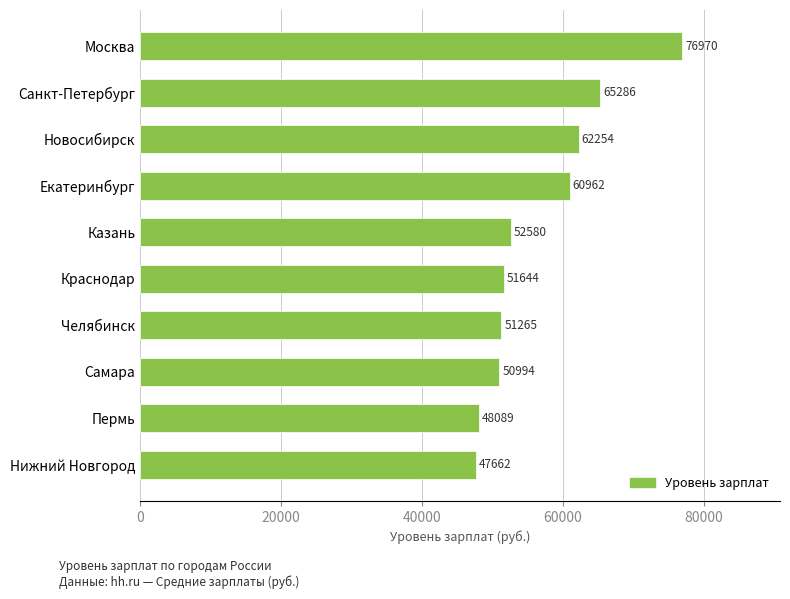

Are the bars grouped side by side (vs. stacked)?

No